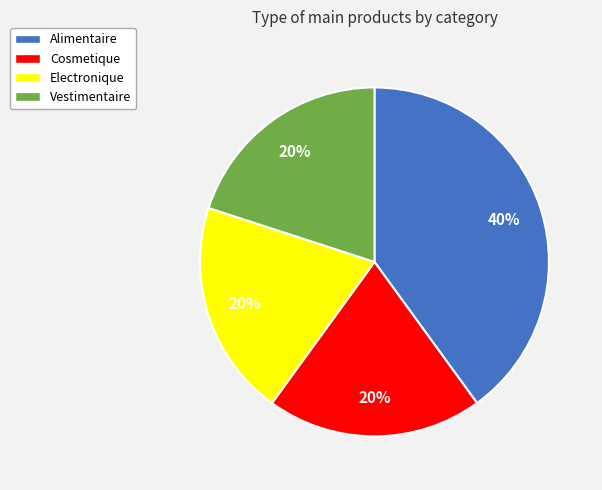

Is it true that Vestimentaire is 20% of the pie?

True